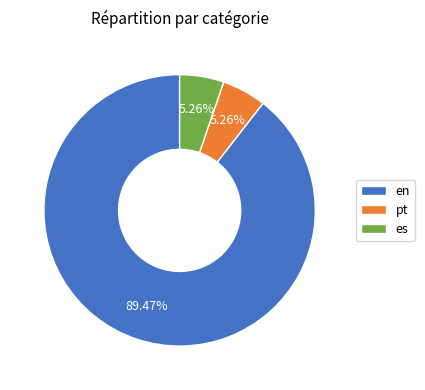

What is the ratio of the value at en to the value at es?

17.0